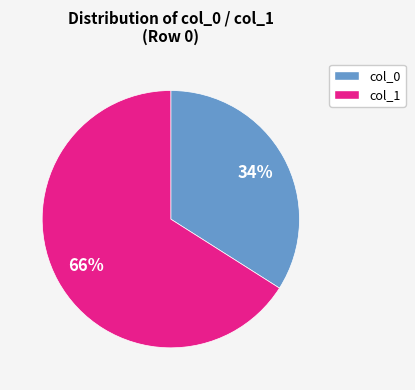

Is there a majority slice in this chart?

Yes